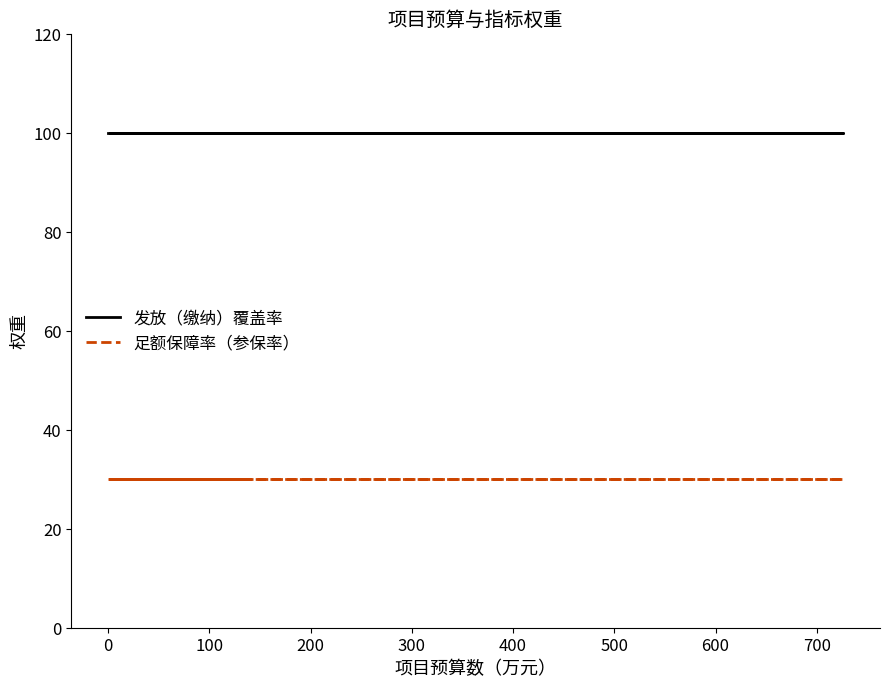

Is the value of 足额保障率（参保率） at −100 greater than the value of 发放（缴纳）覆盖率 at 200?

No